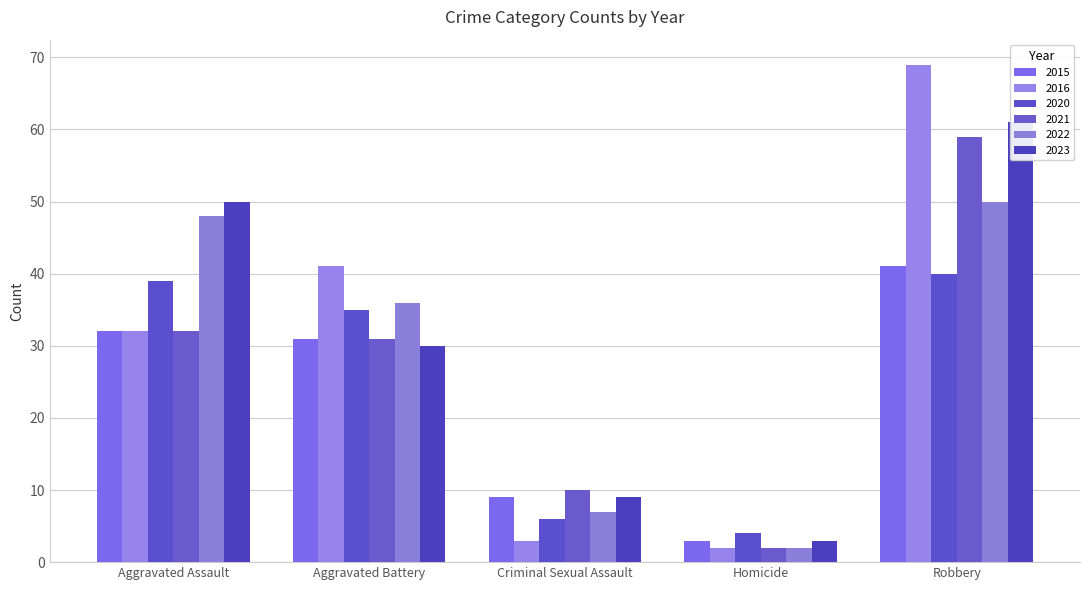

List the series in order of their peak value, highest first.

2016, 2023, 2021, 2022, 2015, 2020